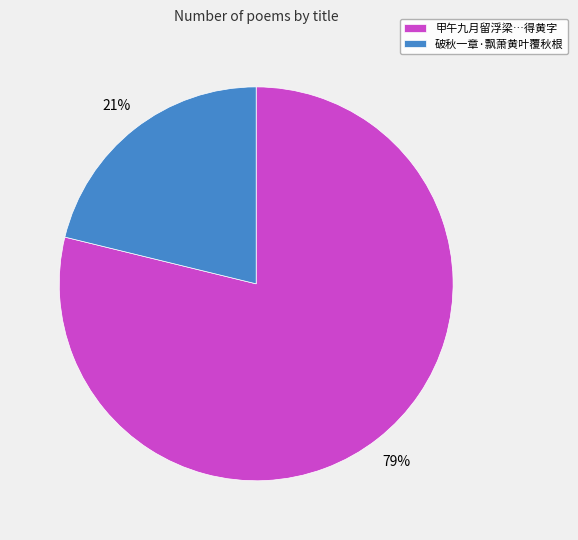

True or false: 甲午九月留浮梁…得黄字 accounts for 79% of the total.

True